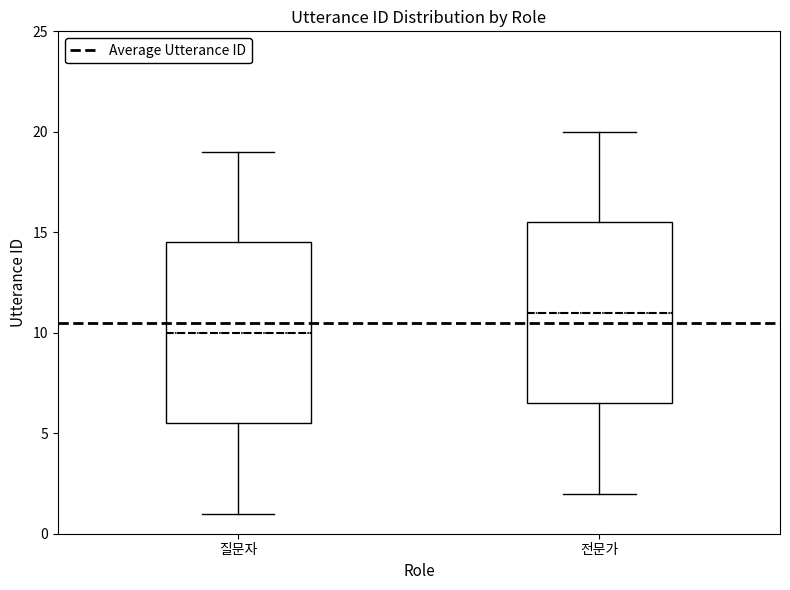

Reading left to right, read every box against the y-axis: the position of its median line, the range the box covers, and the ends of its whiskers. The values are not printed on the chart, so give them approximately, as read against the axis.

질문자: median 10.0, box 5.5 to 14.5, whiskers 1.0 to 19.0
전문가: median 11.0, box 6.5 to 15.5, whiskers 2.0 to 20.0